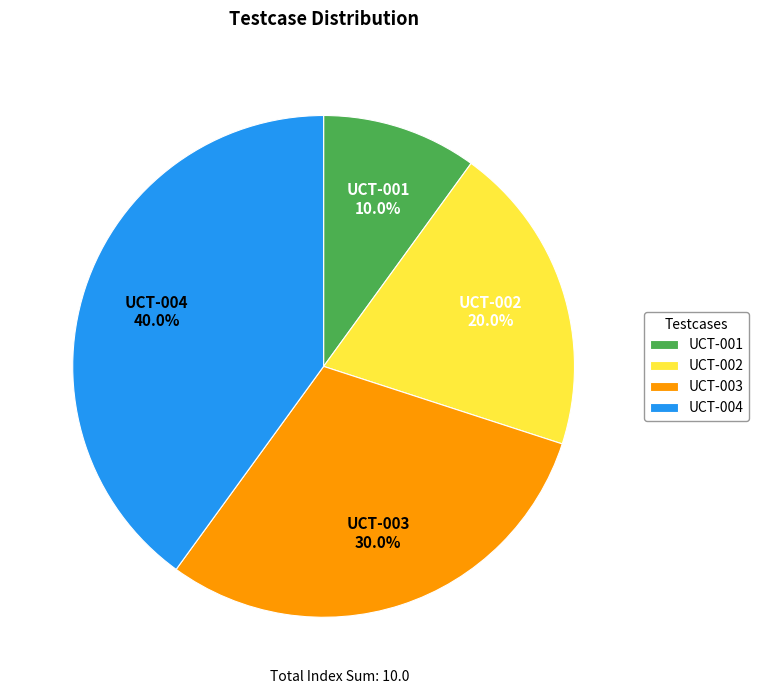

True or false: UCT-001 accounts for 17% of the total.

False